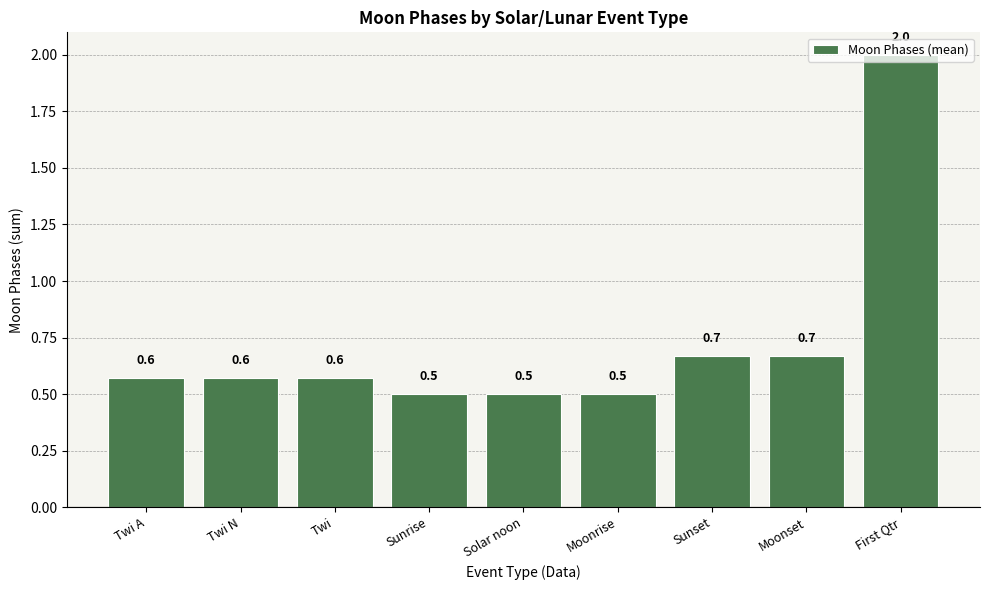

Between Moonset and Twi A, which is larger?

Moonset